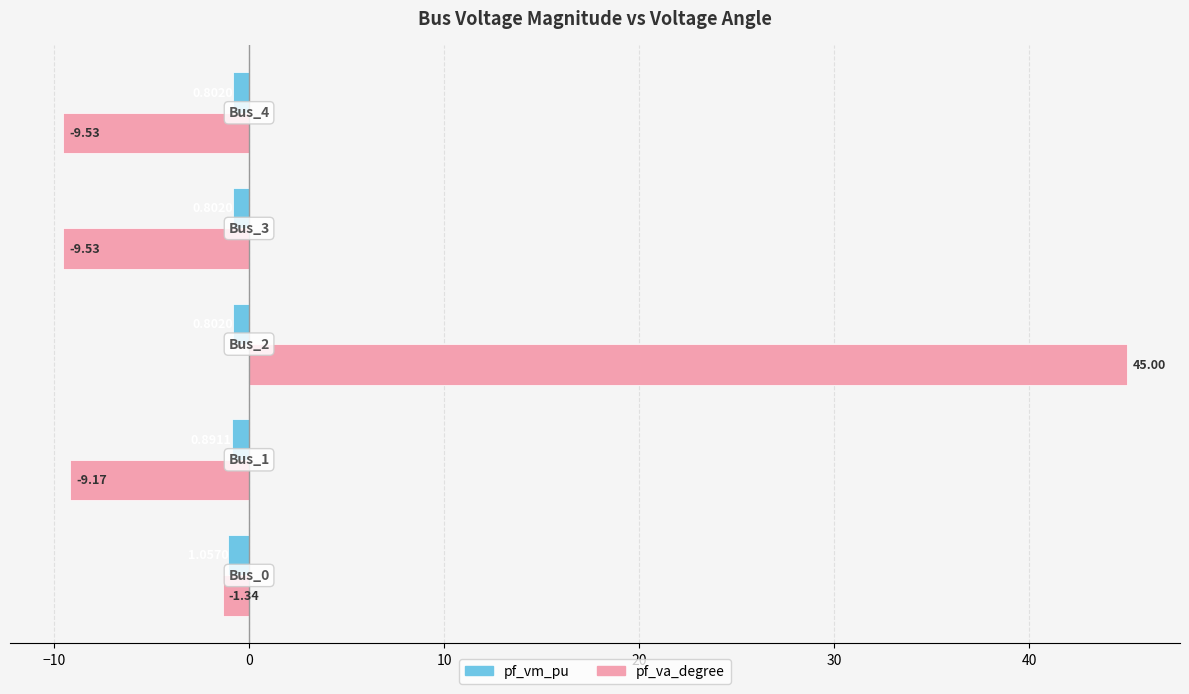

What is the difference between the maximum and minimum values in the pf_vm_pu series?

0.3